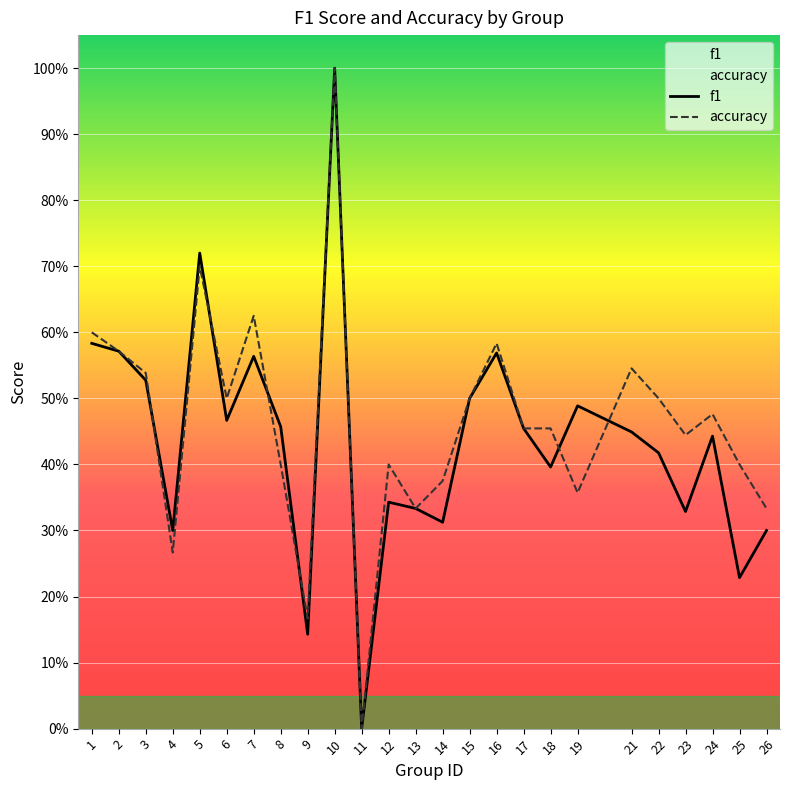

What is the total value across all series at 25?

0.6